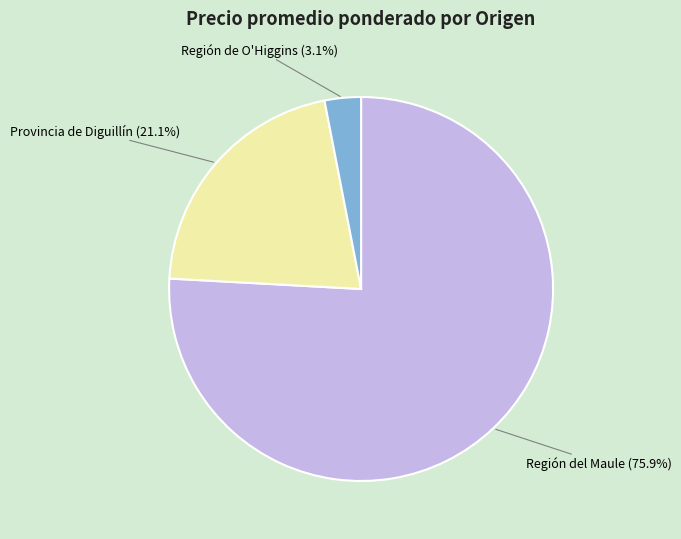

Between Región de O'Higgins and Región del Maule, which is larger?

Región del Maule